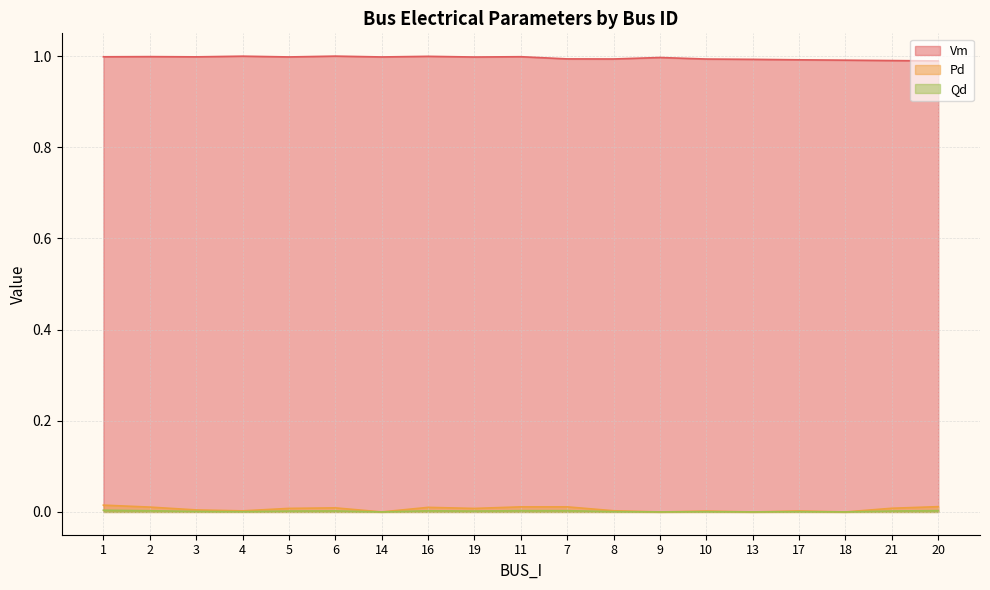

Reading left to right, list all the values displayed in this chart.

Vm: 1.0	1.0	1.0	1.0	1.0	1.0	1.0	1.0	1.0	1.0	1.0	1.0	1.0	1.0	1.0	1.0	1.0	1.0	1.0
Pd: 0.0	0.0	0.0	0.0	0.0	0.0	0.0	0.0	0.0	0.0	0.0	0.0	0.0	0.0	0.0	0.0	0.0	0.0	0.0
Qd: 0.0	0.0	0.0	0.0	0.0	0.0	0.0	0.0	0.0	0.0	0.0	0.0	0.0	0.0	0.0	0.0	0.0	0.0	0.0